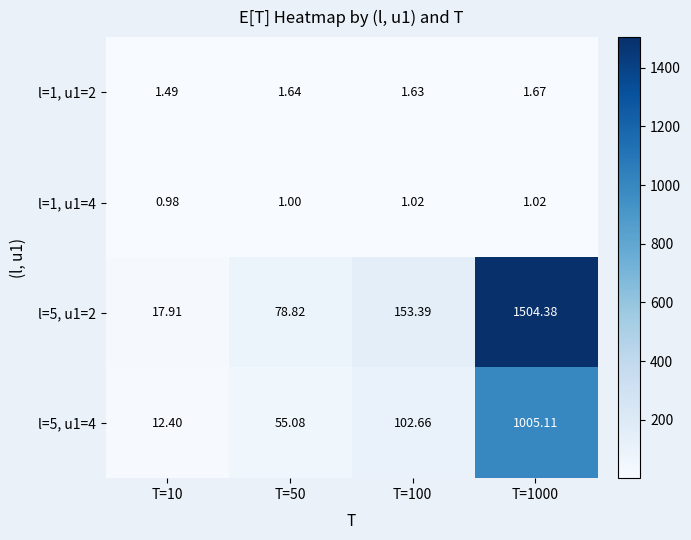

Is the value of l=1, u1=2 at T=10 greater than the value of l=5, u1=4 at T=50?

No